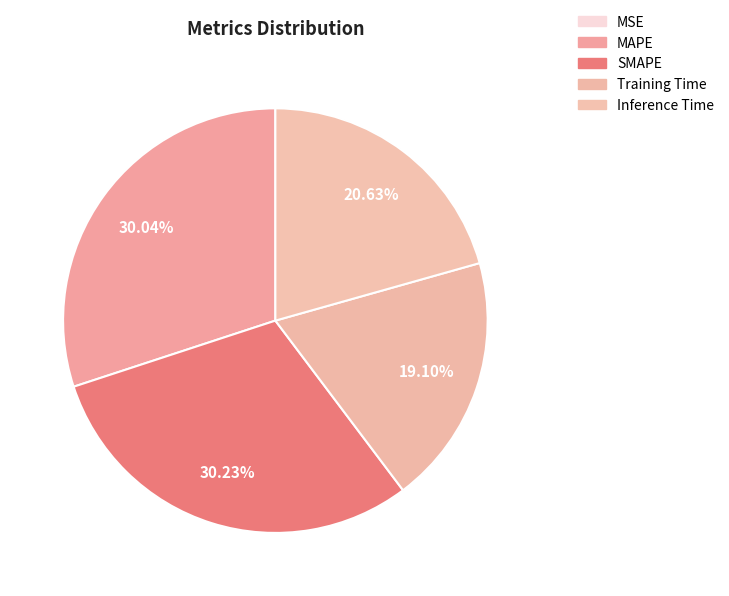

Is it true that MSE is 9% of the pie?

False